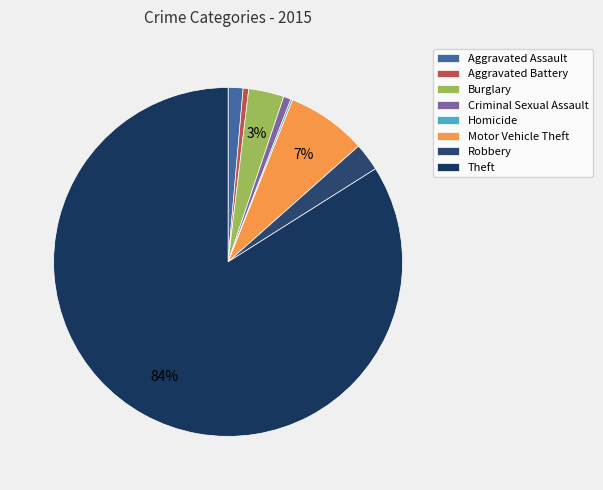

How many slices are in this pie chart?

8